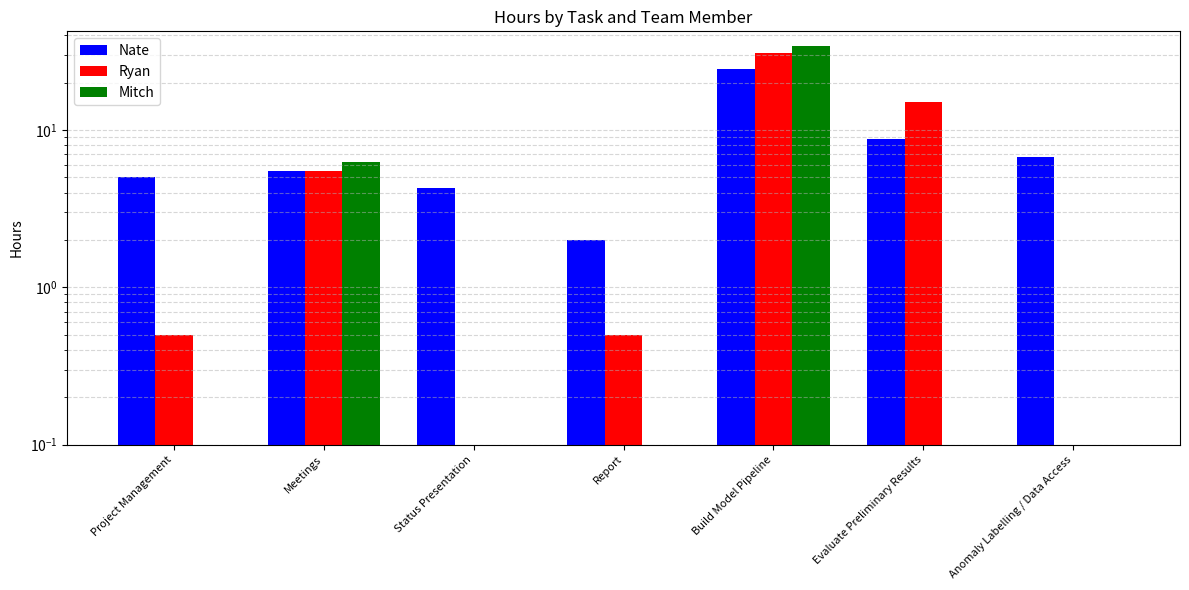

The Mitch series shows 0.0 at Report. True or false?

True